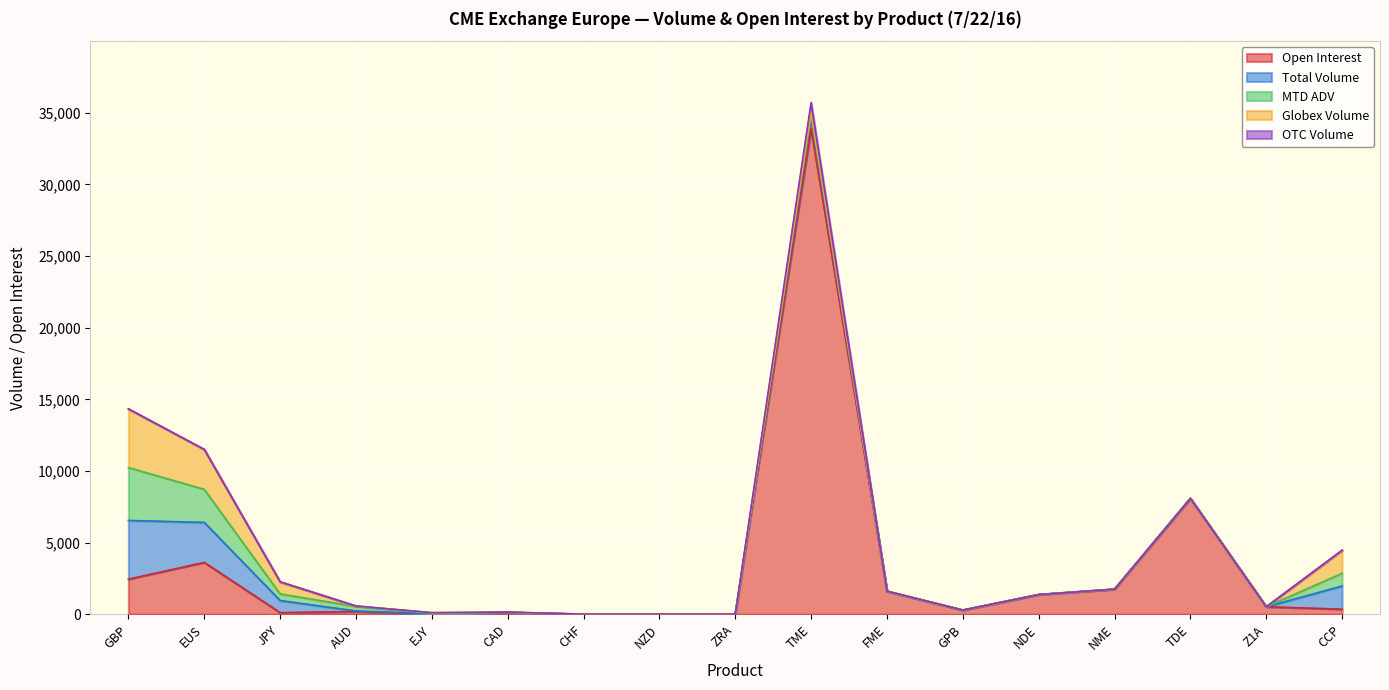

What are all the series names shown in the legend?

Open Interest, Total Volume, MTD ADV, Globex Volume, OTC Volume